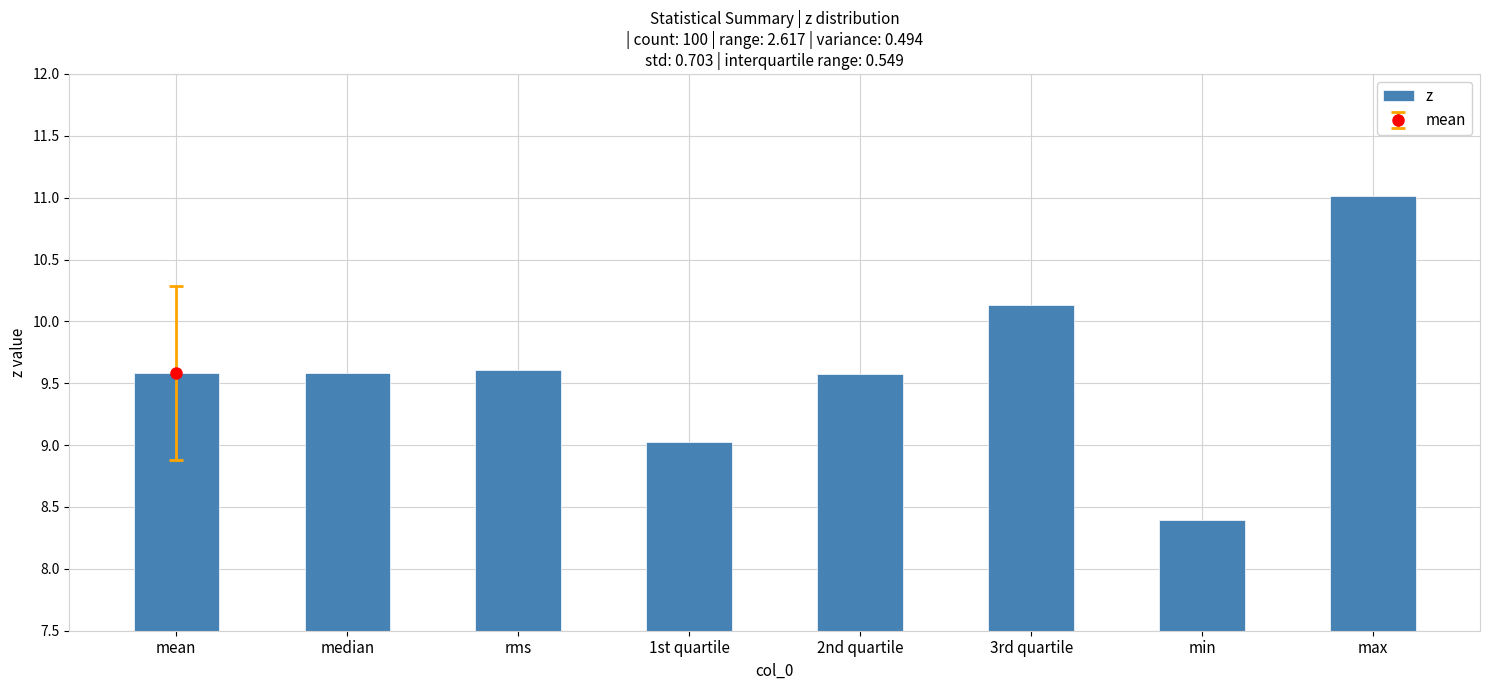

Where does the data first go above 9?

mean